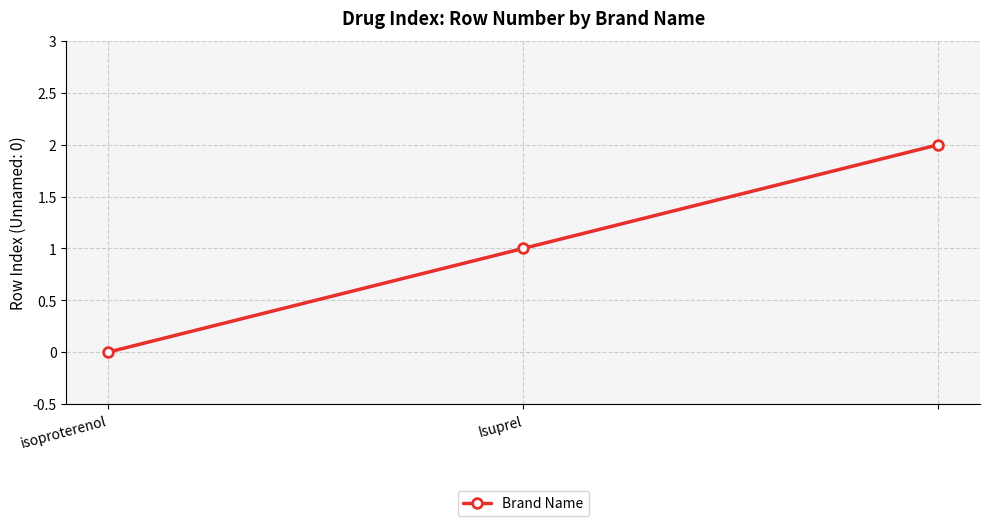

What is the sum of all values?

3